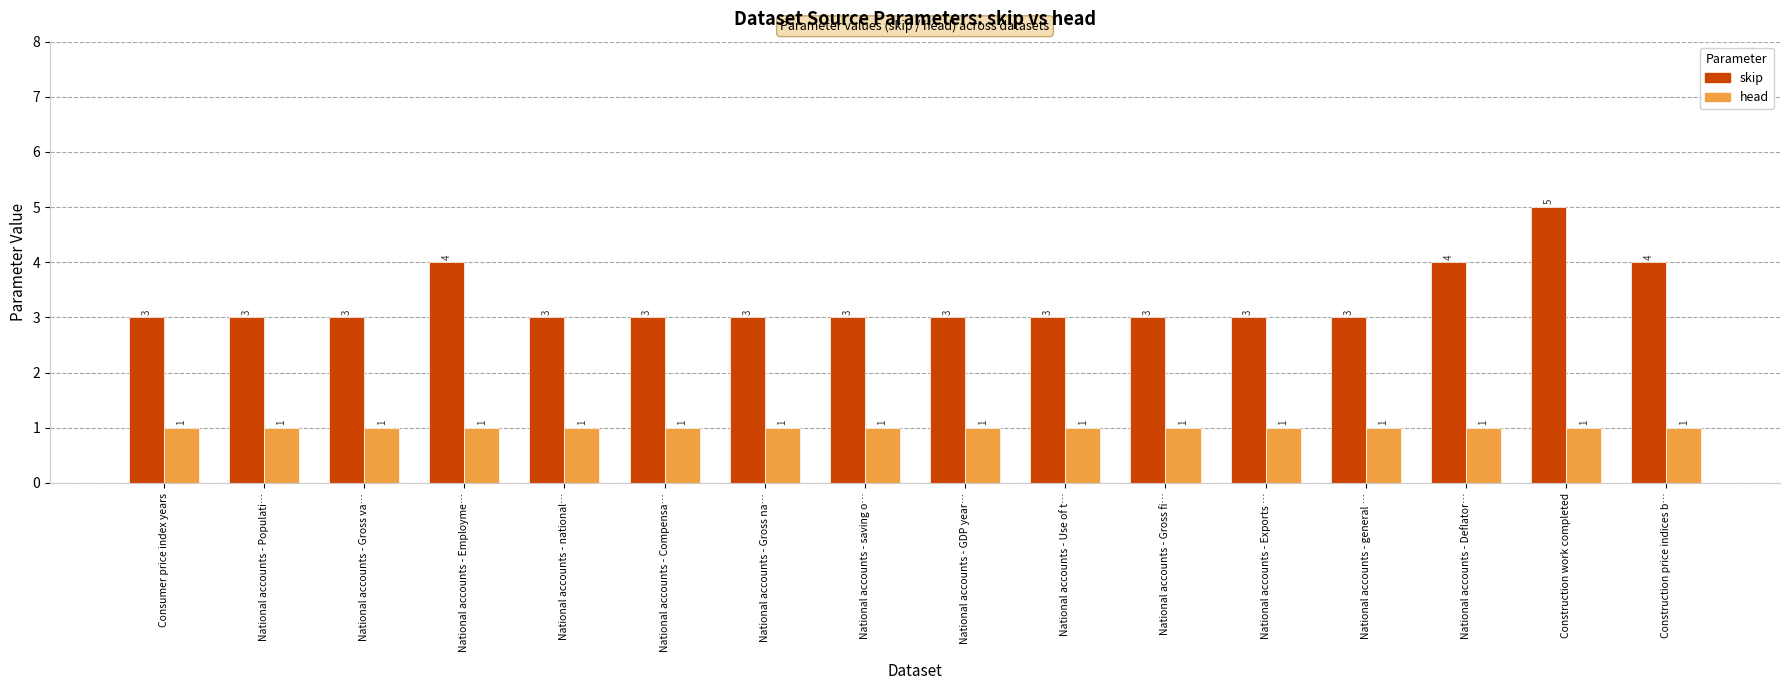

At which category is the sum across all series the highest?

Construction work completed